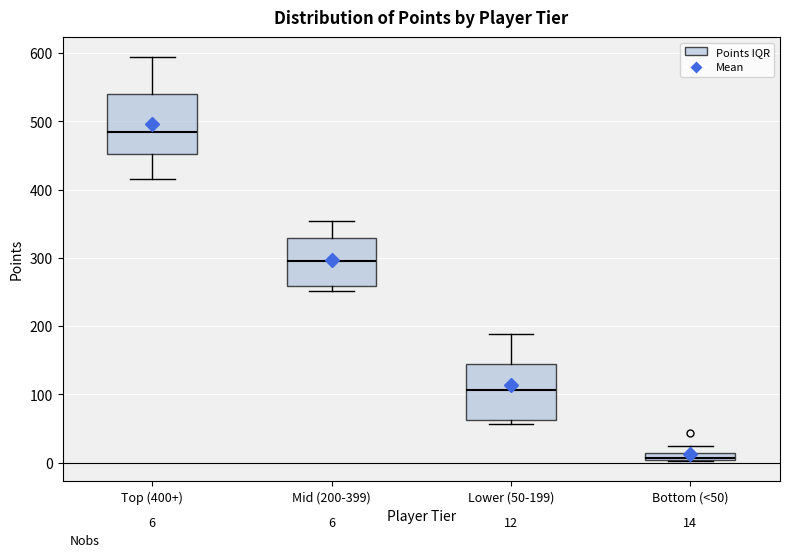

Which box's median line is the lowest?

Bottom (<50)